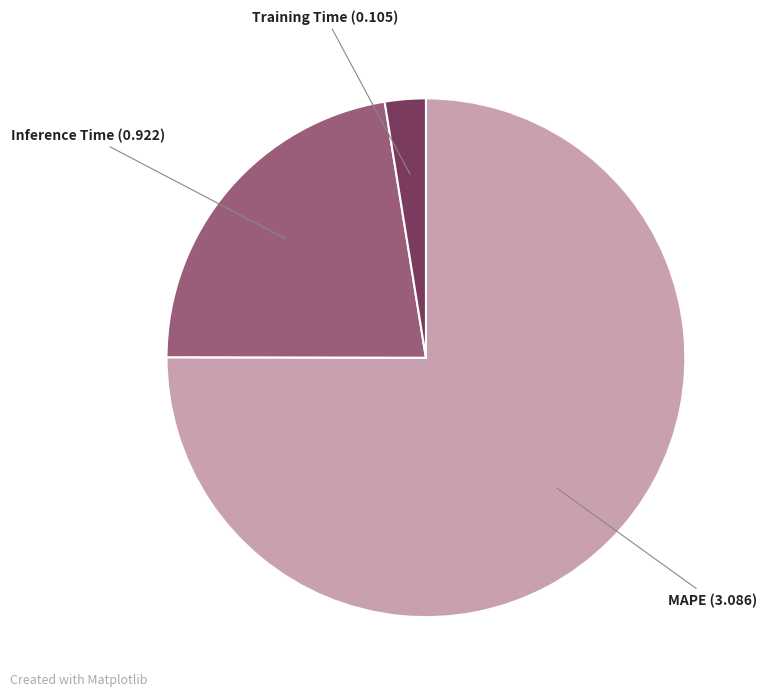

Which slice represents more than half of the pie?

MAPE